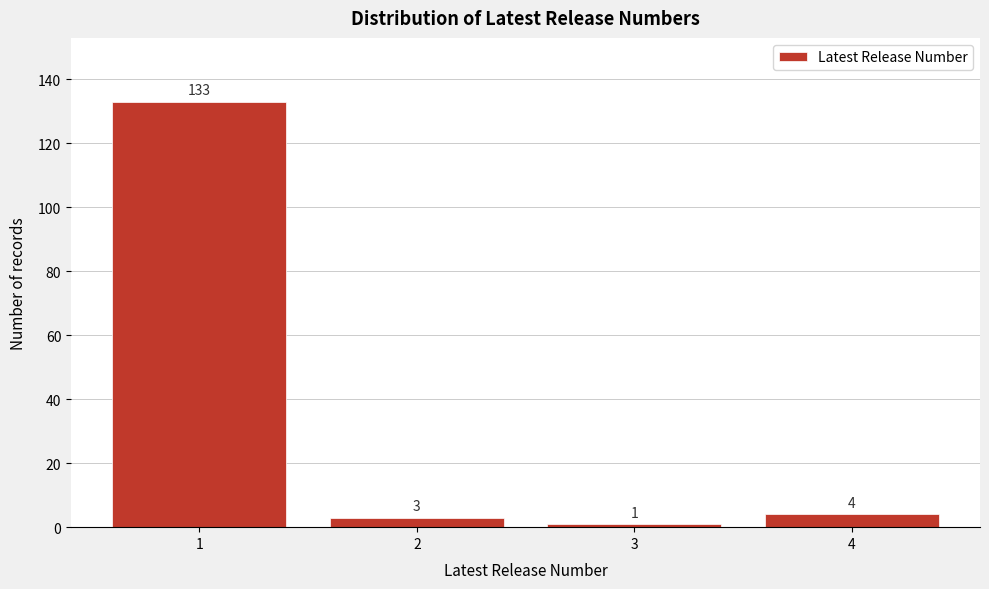

Reading right to left, list all the values displayed in this chart.

4=4	3=1	2=3	1=133